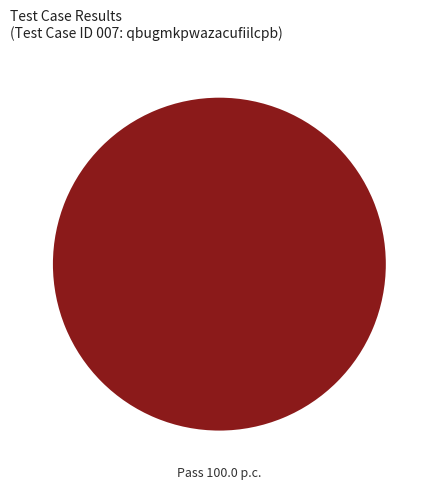

Is it true that Pass is 86% of the pie?

False